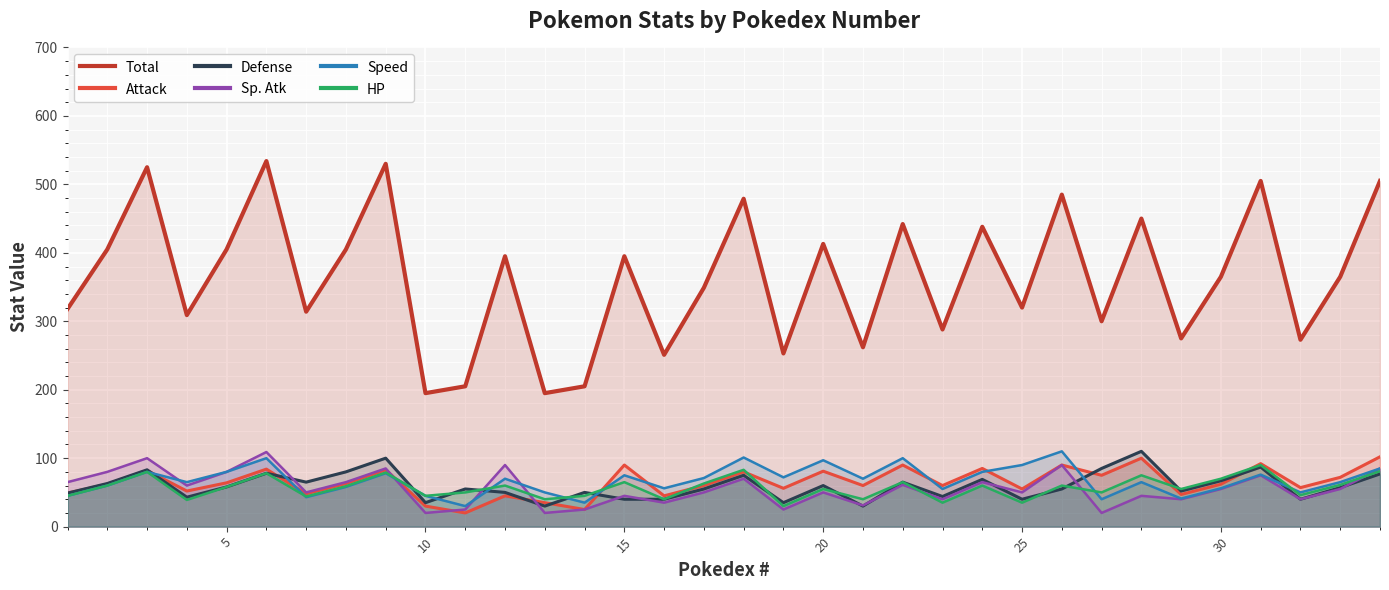

Does the chart display data point markers on the line(s)?

No